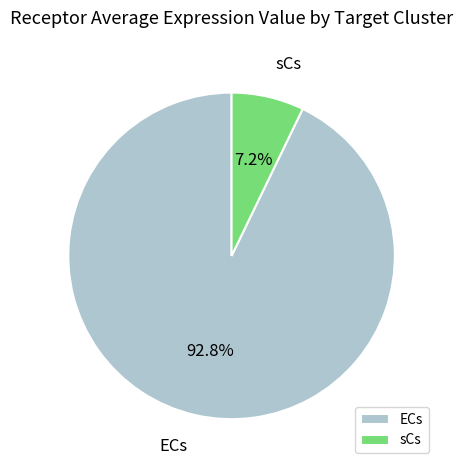

What percentage is NOT represented by sCs?

92.8%